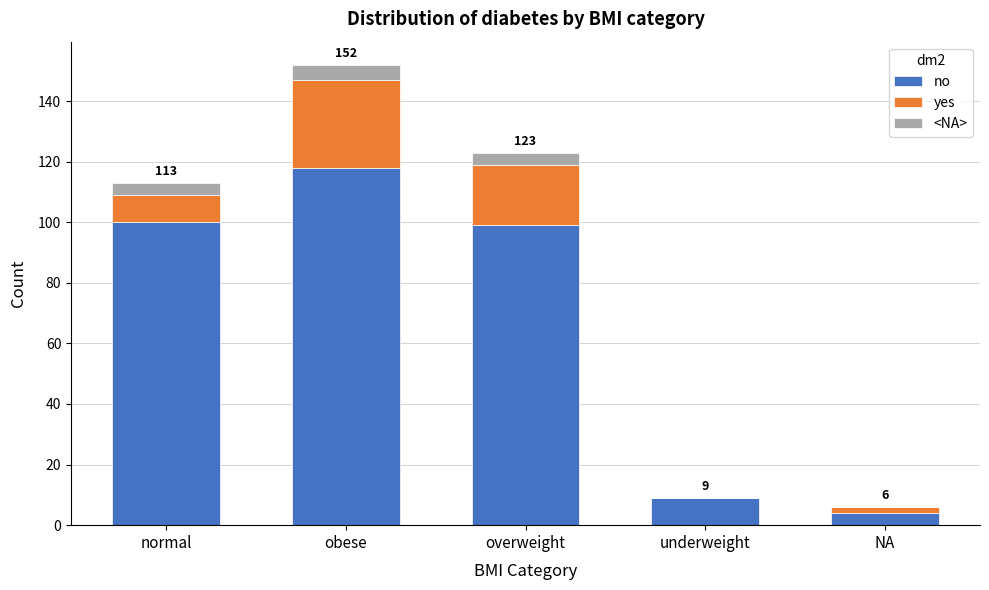

Reading right to left, list the values for the no series.

NA=4	underweight=9	overweight=99	obese=118	normal=100